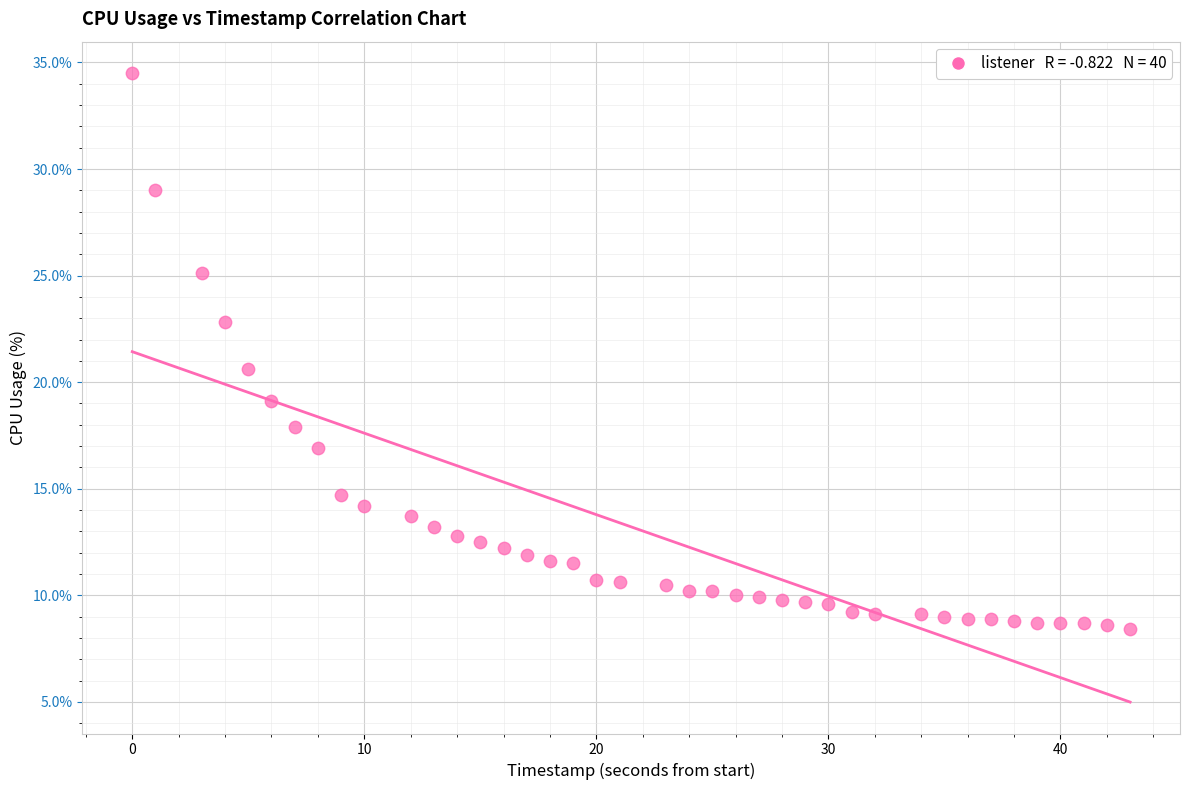

What Y value in the scatter plot is closest to 21?

20.6